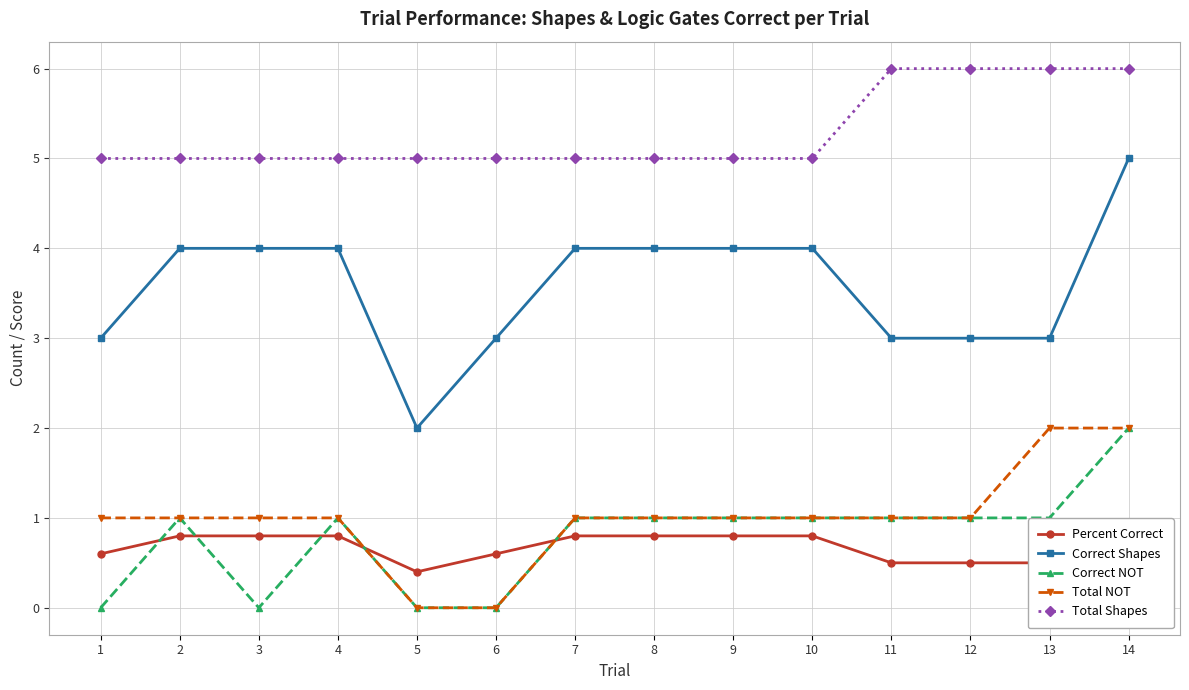

Which series has the largest range (max minus min)?

Correct Shapes